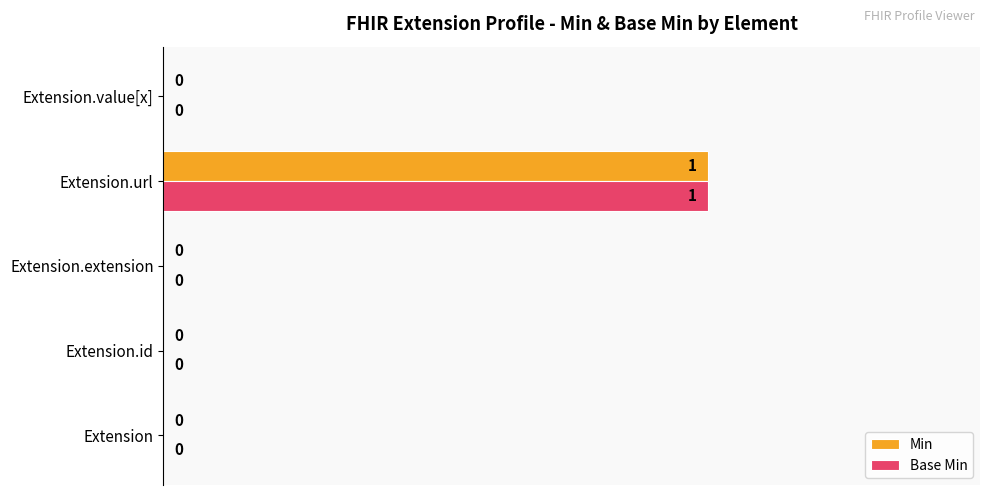

At which label does Base Min reach its peak?

Extension.url